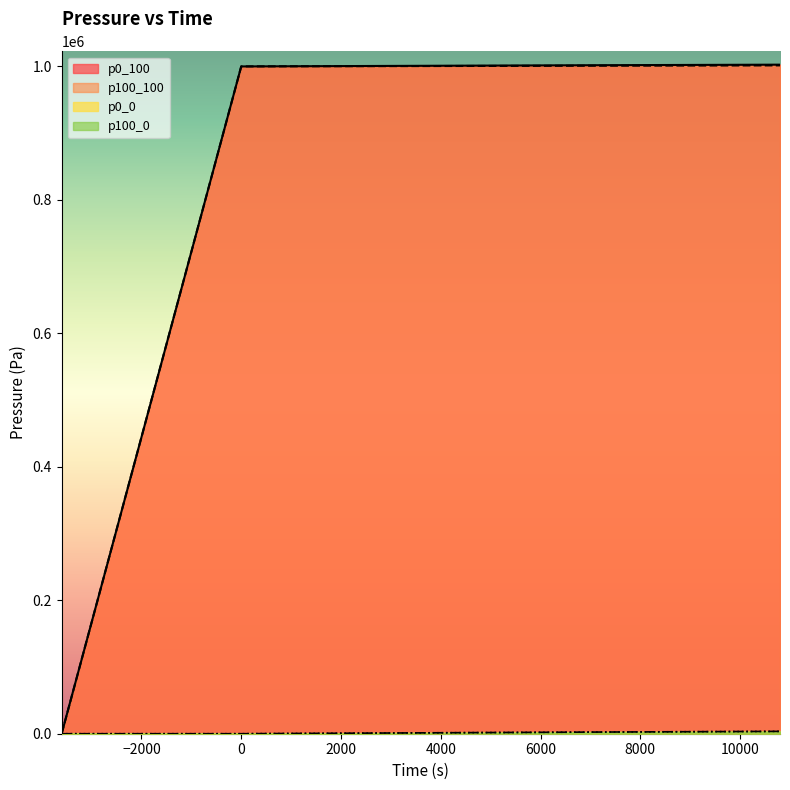

What is the difference between the highest and lowest values at 3600?

999680.8